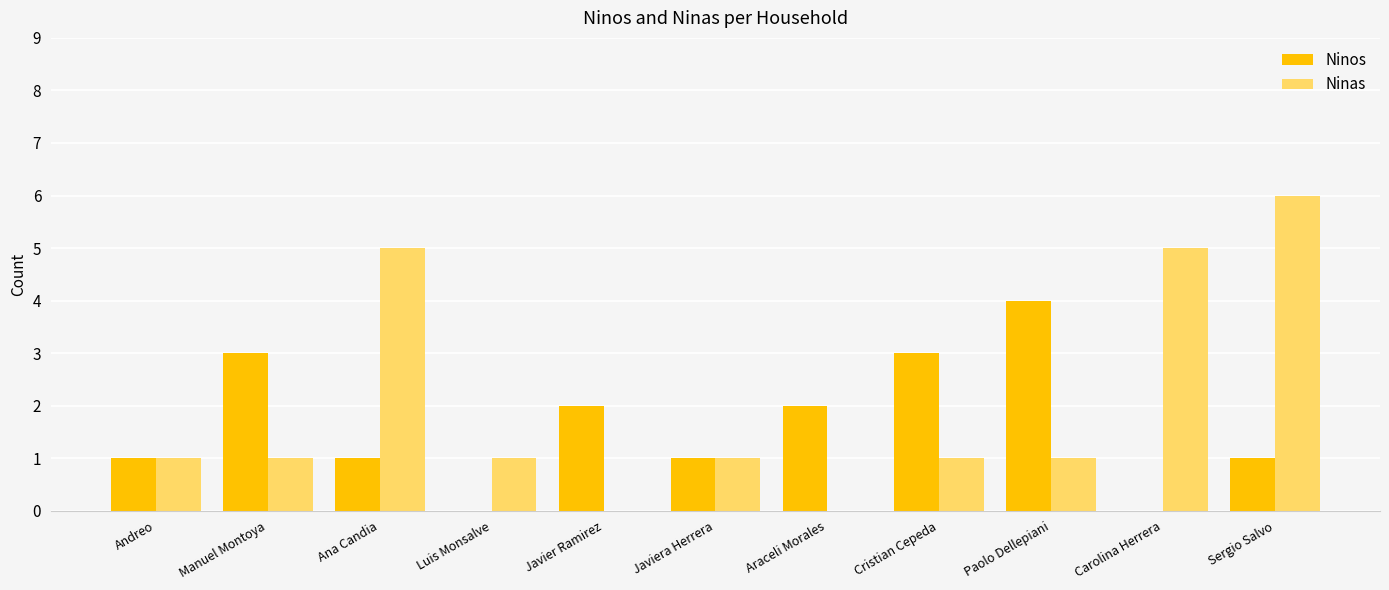

True or false: Ninos has a value of 1 at Paolo Dellepiani.

False